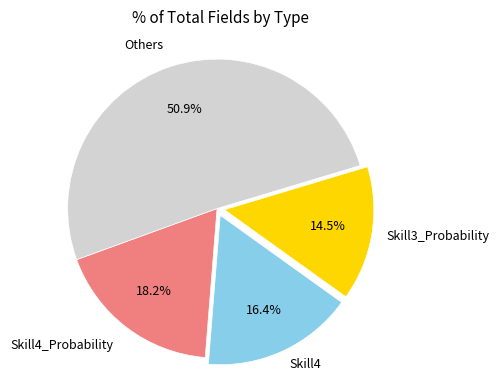

How many slices are in this pie chart?

4